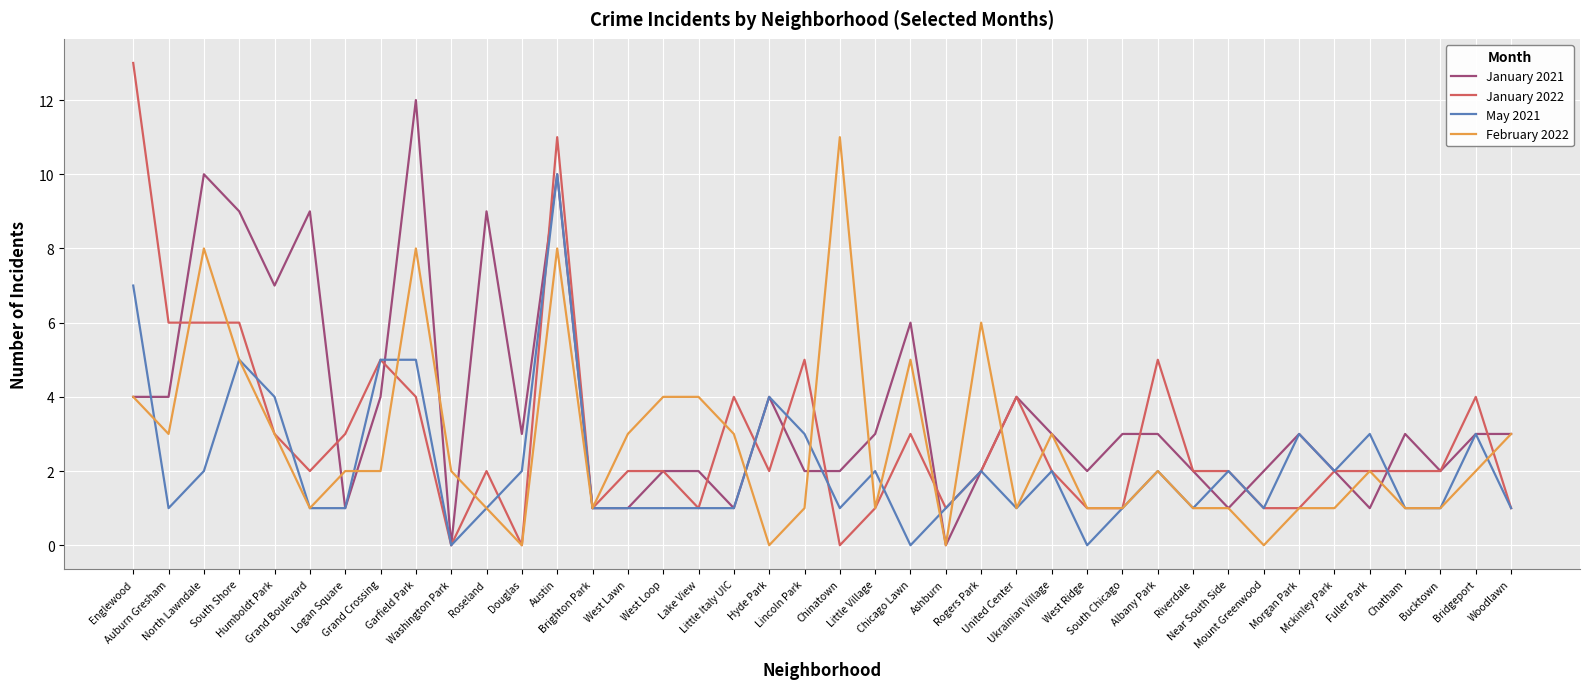

What is the difference between the January 2022 values at North Lawndale and Mount Greenwood?

5